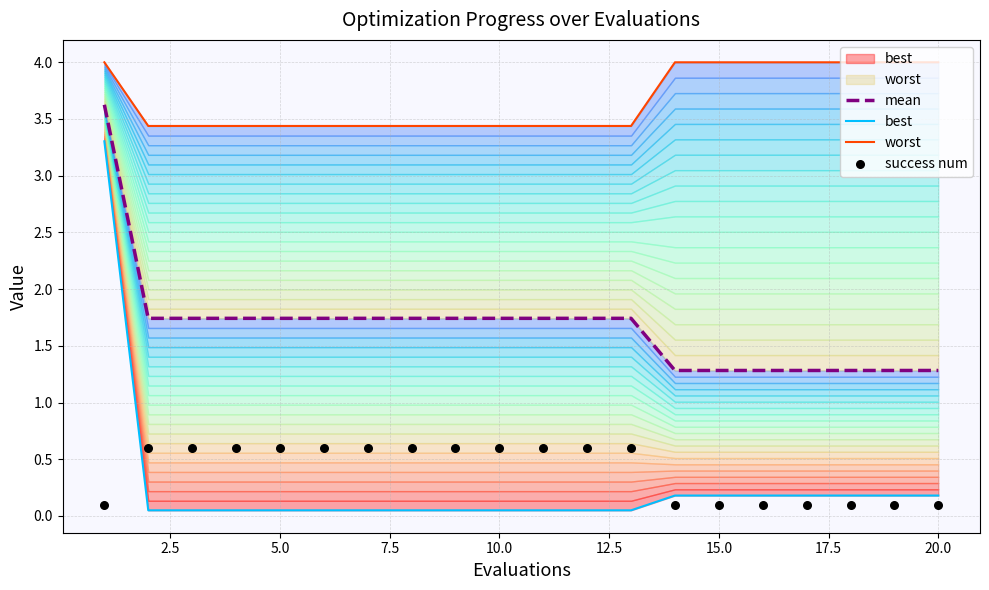

Which series contains the highest Y value?

worst